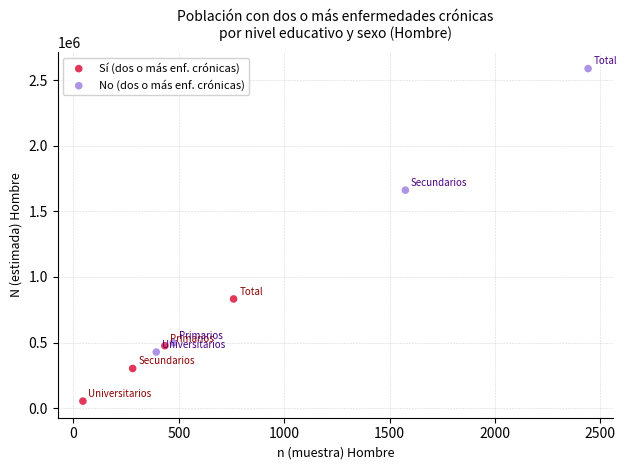

Which series reaches the minimum Y coordinate?

Sí (dos o más enf. crónicas)